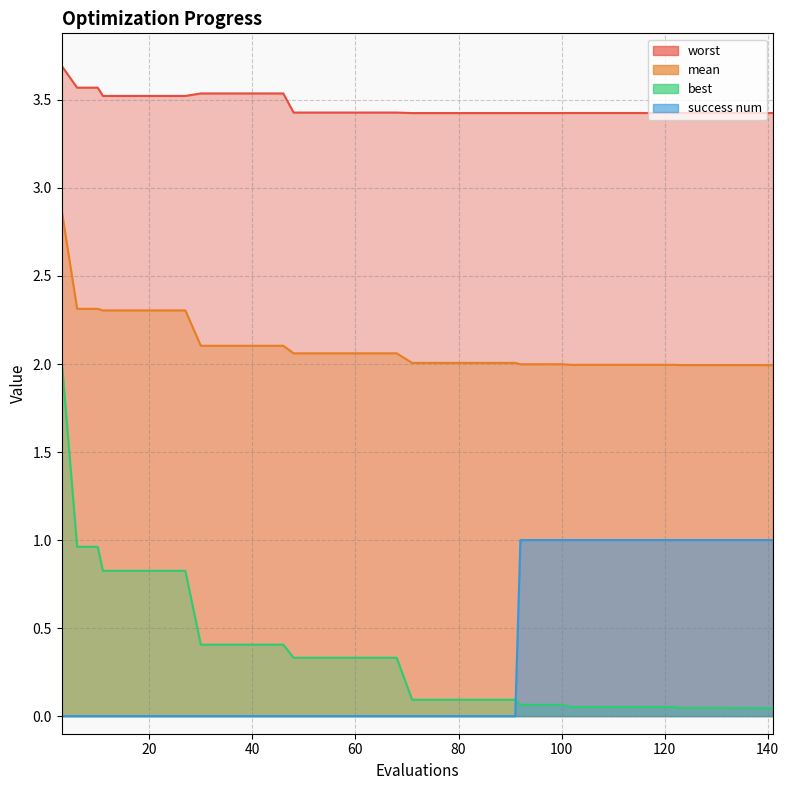

Between 68 and 71, which is larger?

68